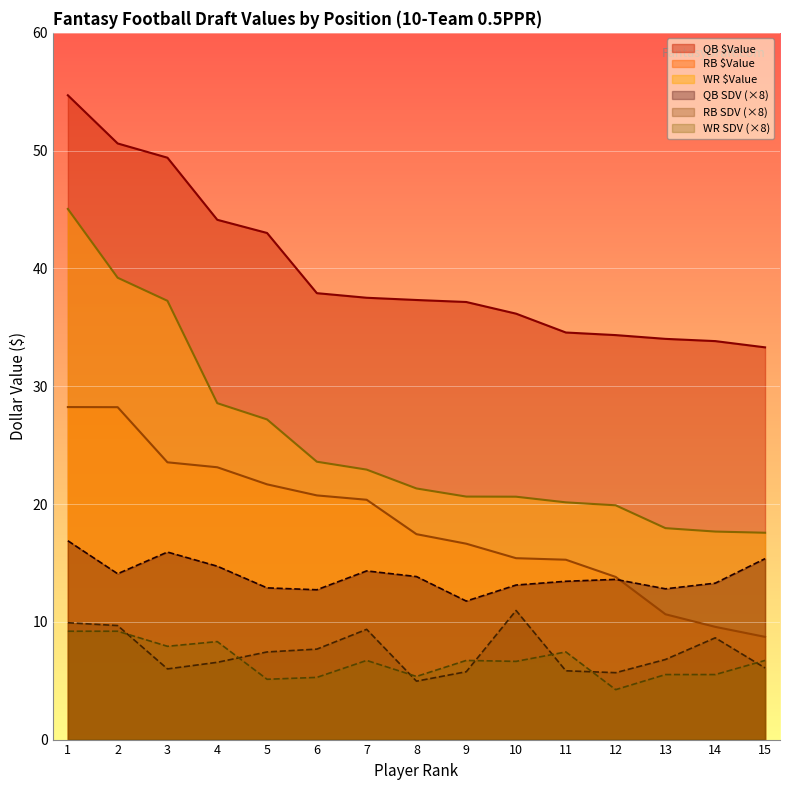

In WR SDV, how many points are lower than both neighbors (excluding endpoints)?

5